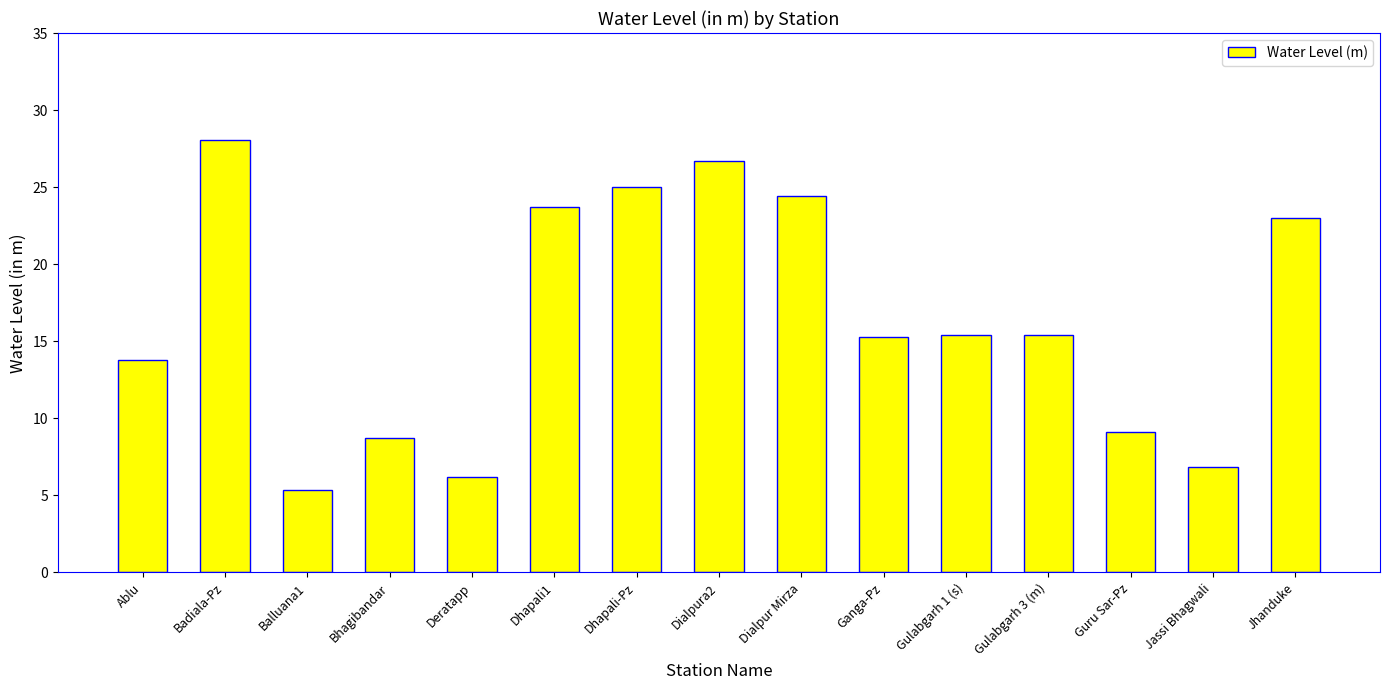

What is the ratio of the value at Dhapali1 to the value at Badiala-Pz?

0.8